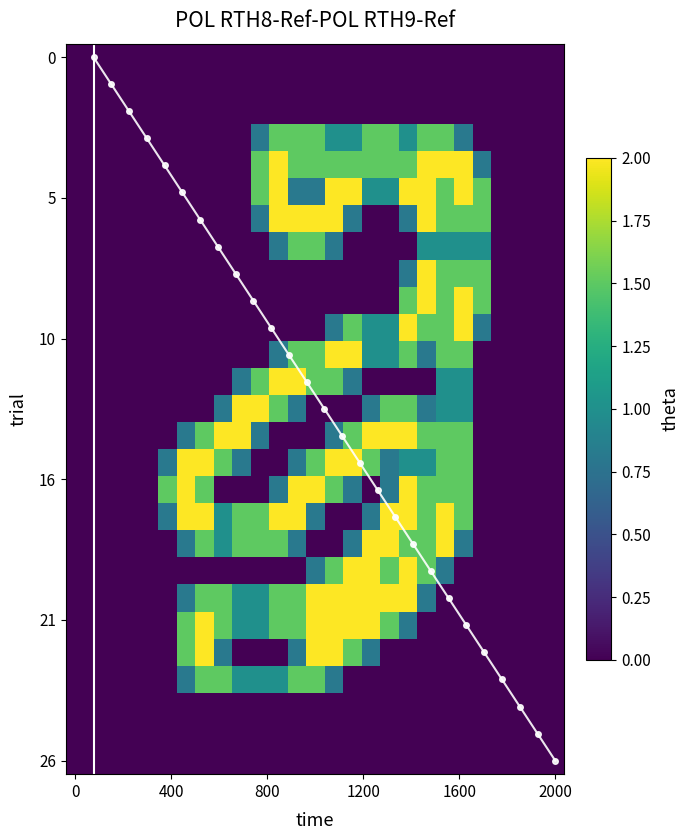

What is the difference between the highest and lowest values at 16?

2.0